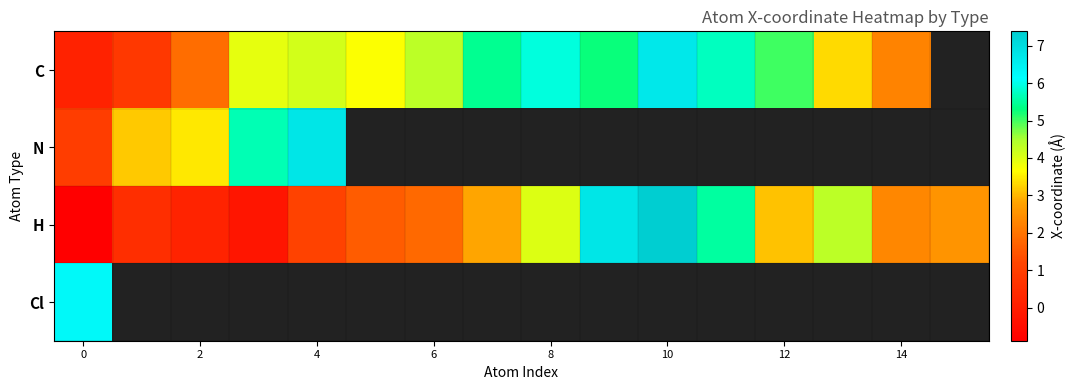

What is the difference between the second highest and second lowest values in the H series?

7.0